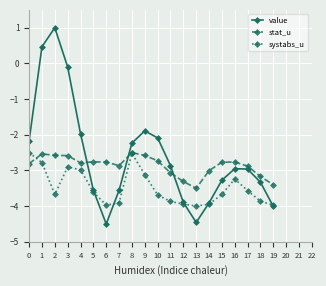

True or false: value and stat_u intersect in this chart.

True